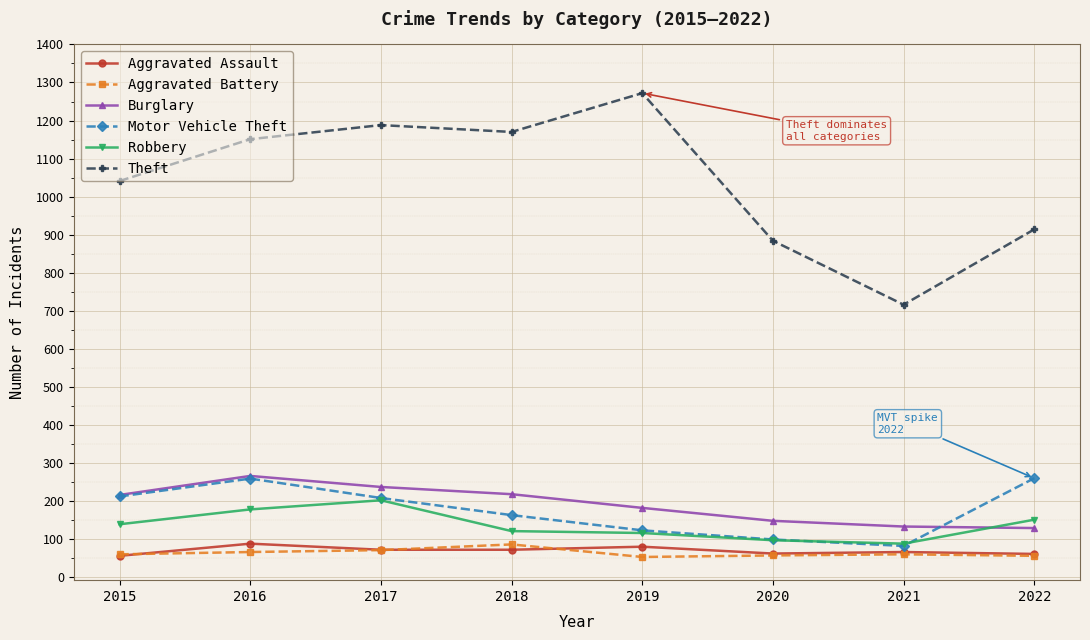

What is the value of the Robbery point at the 5th from the left?

116